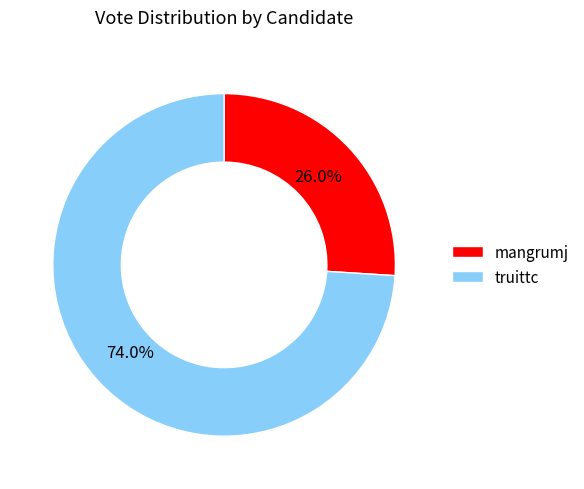

Which category has the biggest portion of the pie?

truittc